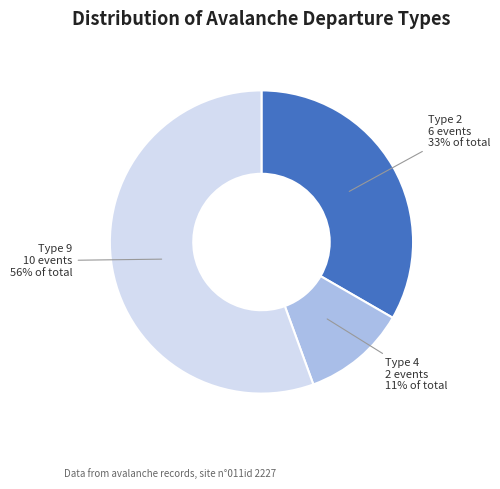

Does any single category account for the majority?

Yes